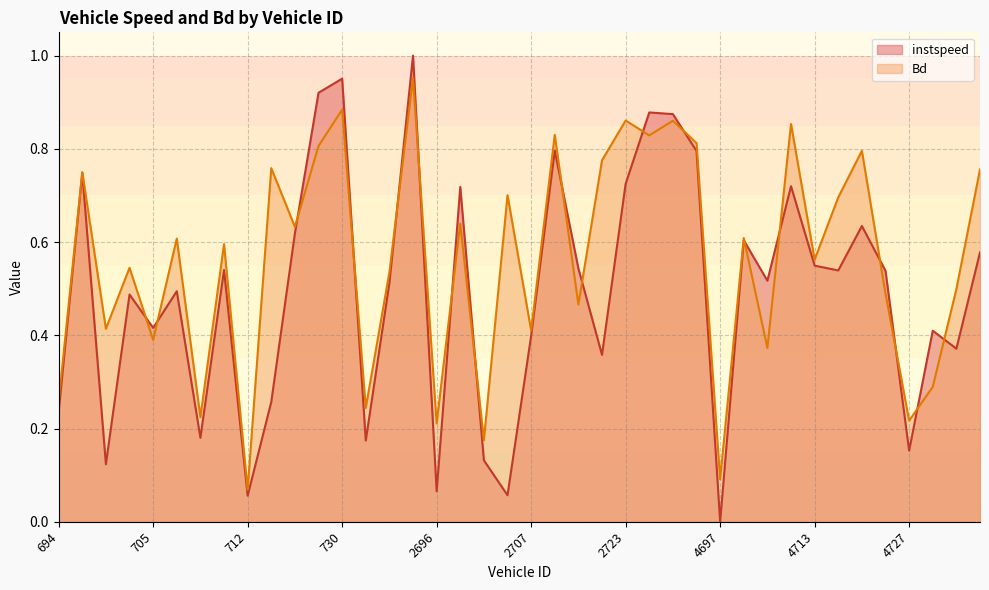

Rank the series by their average value, from highest to lowest.

Bd, instspeed